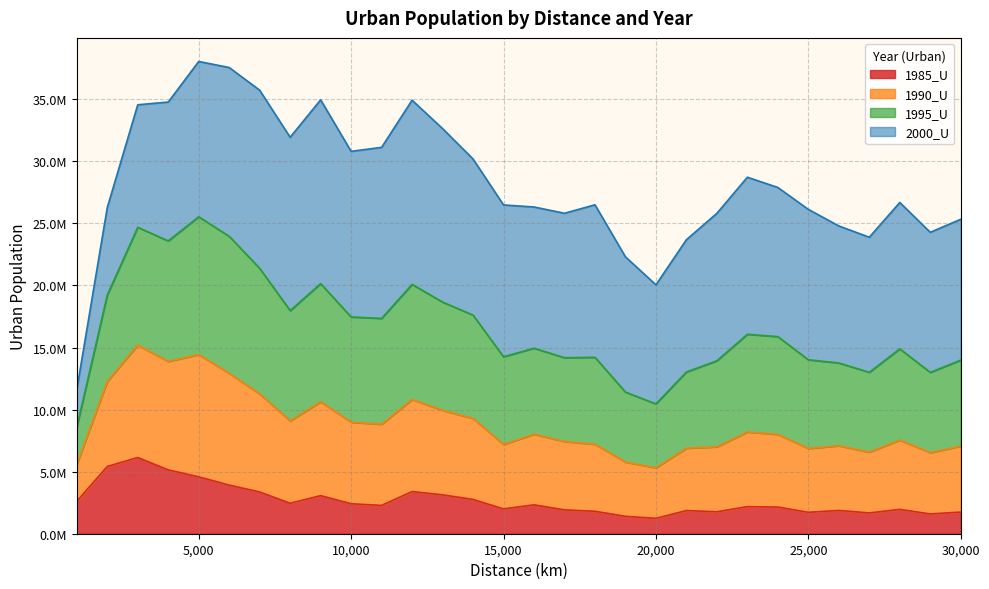

What is the spread (max minus min) of values at 2000?

20852091